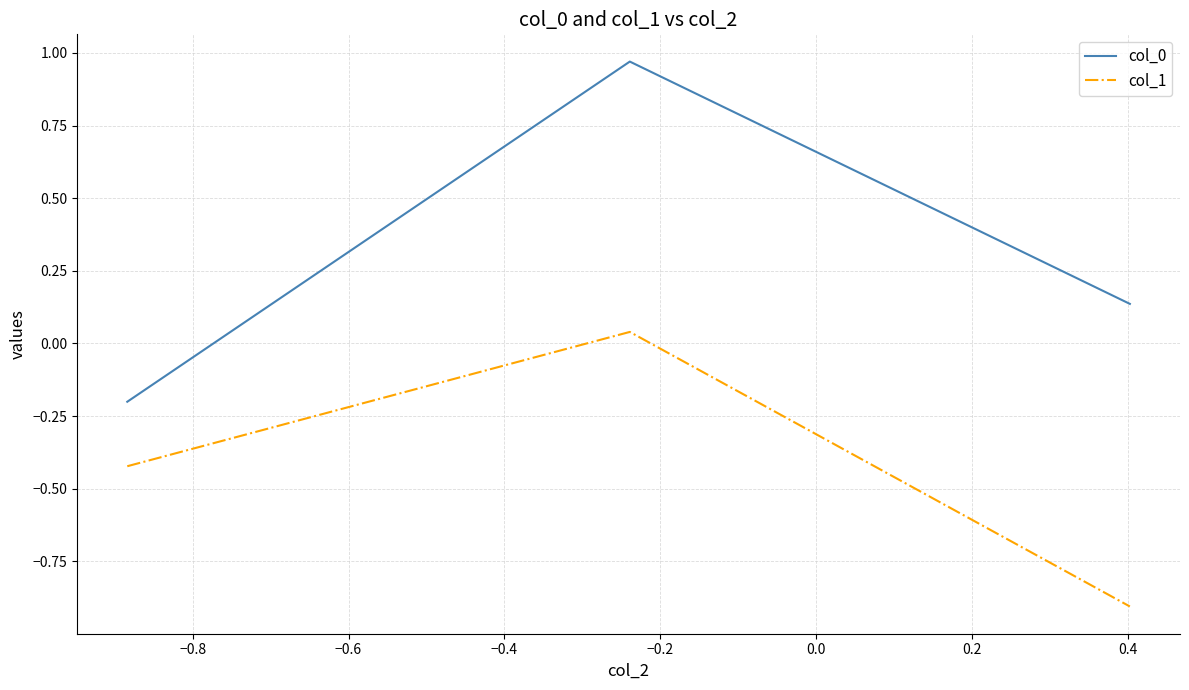

What is the sum of all col_0 values?

0.9